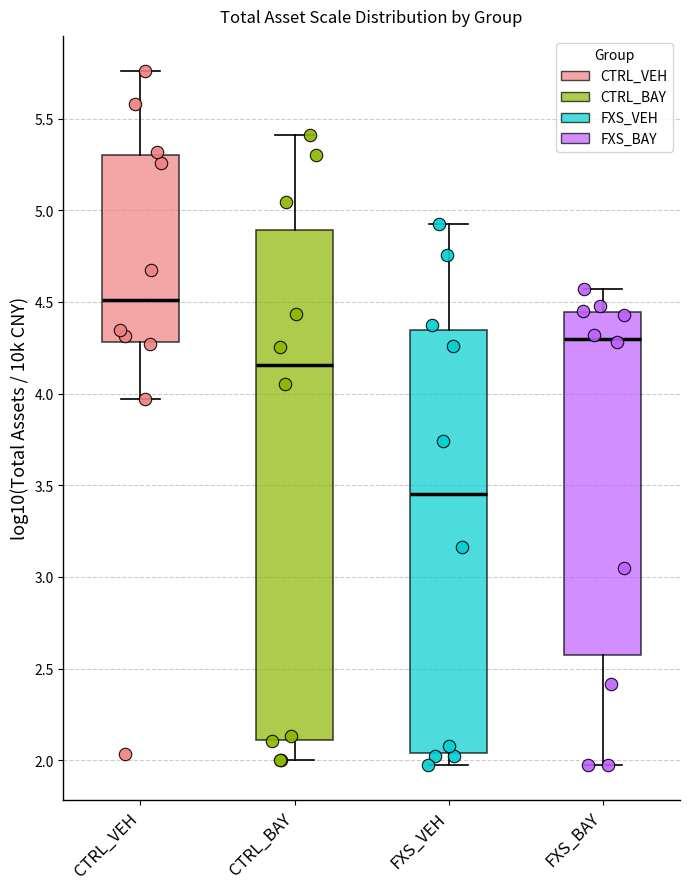

Reading left to right, transcribe this box plot: for each box, give where its median line is, the range the box spans, and where its two whiskers end, as read against the y-axis. The values are not printed on the chart, so give them approximately, as read against the axis.

CTRL_VEH: median 4.50, box 4.30 to 5.30, whiskers 3.95 to 5.75
CTRL_BAY: median 4.15, box 2.10 to 4.90, whiskers 2.00 to 5.40
FXS_VEH: median 3.45, box 2.05 to 4.35, whiskers 1.95 to 4.90
FXS_BAY: median 4.30, box 2.55 to 4.45, whiskers 1.95 to 4.55